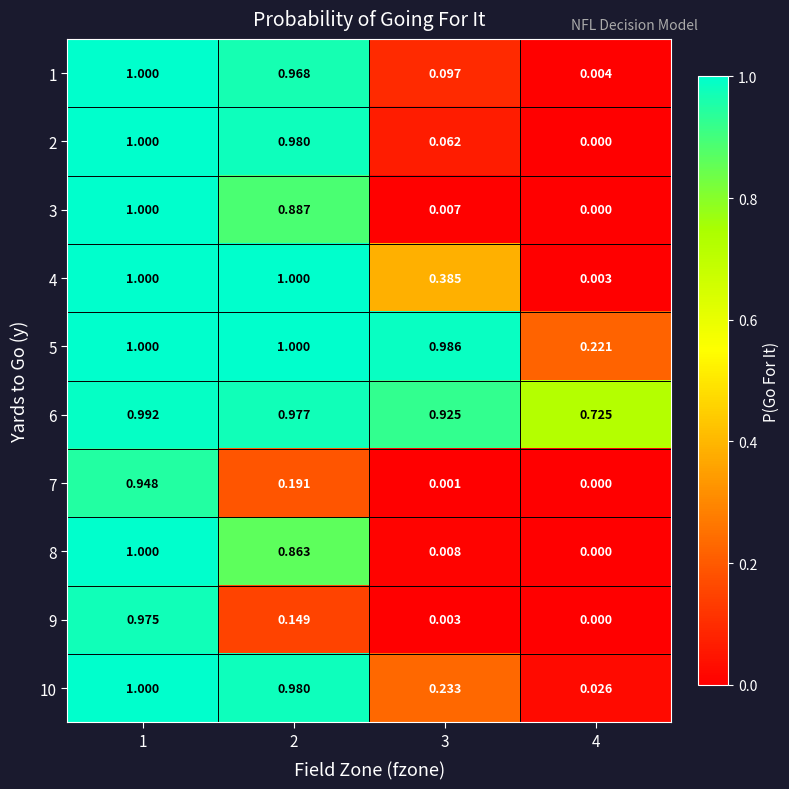

How many positive values does the 9 series have?

3